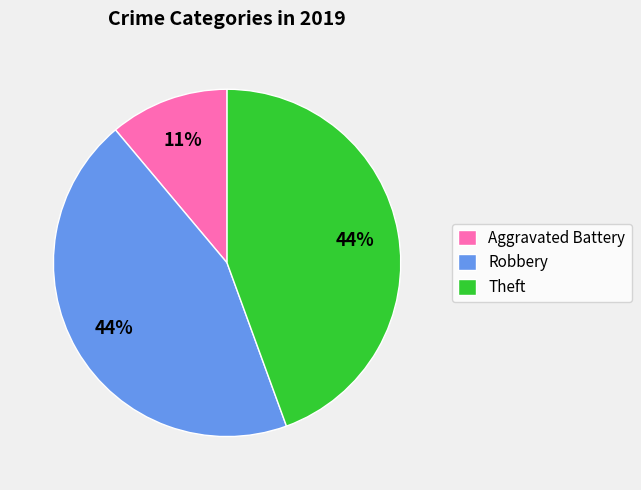

What is the smallest slice in the pie chart?

Aggravated Battery